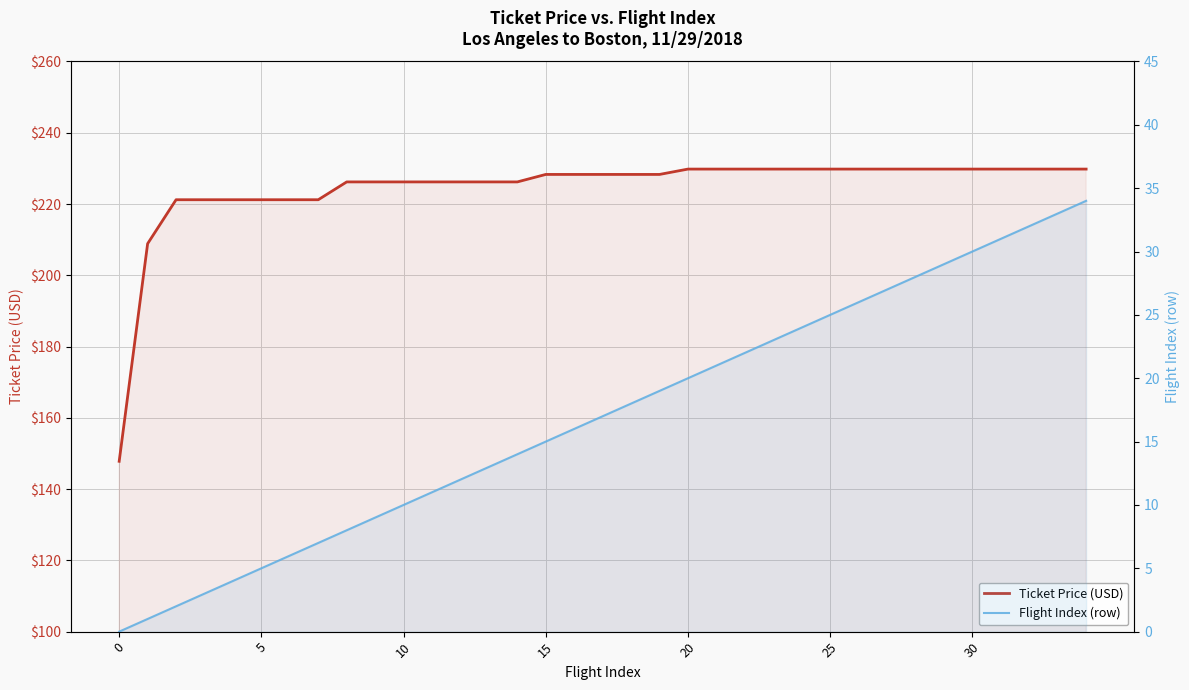

How many lines are shown in the chart?

2